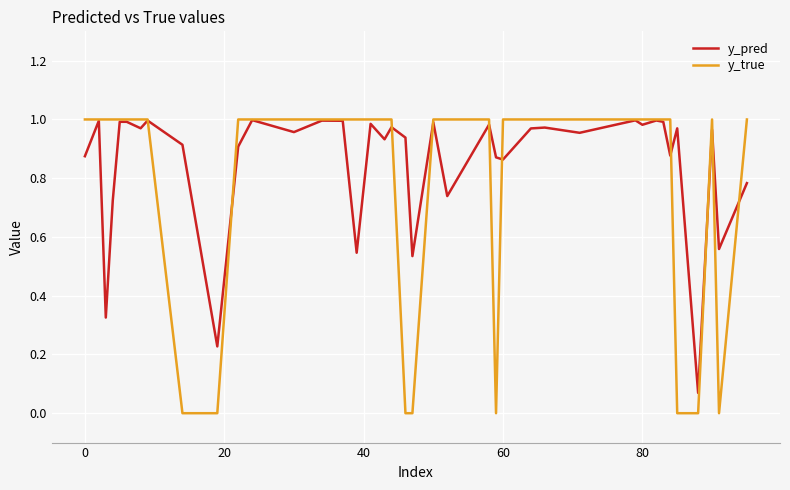

Which series has the widest spread of values?

y_true